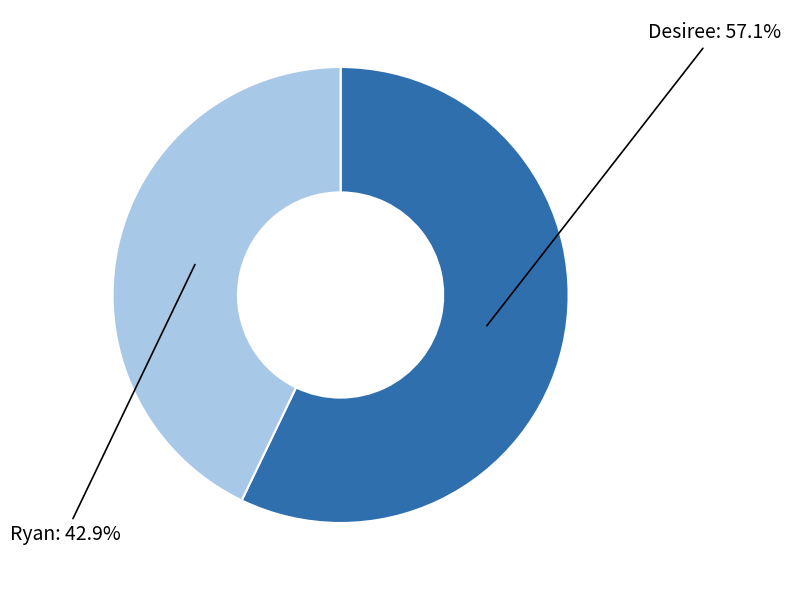

Between Ryan and Desiree, which is larger?

Desiree